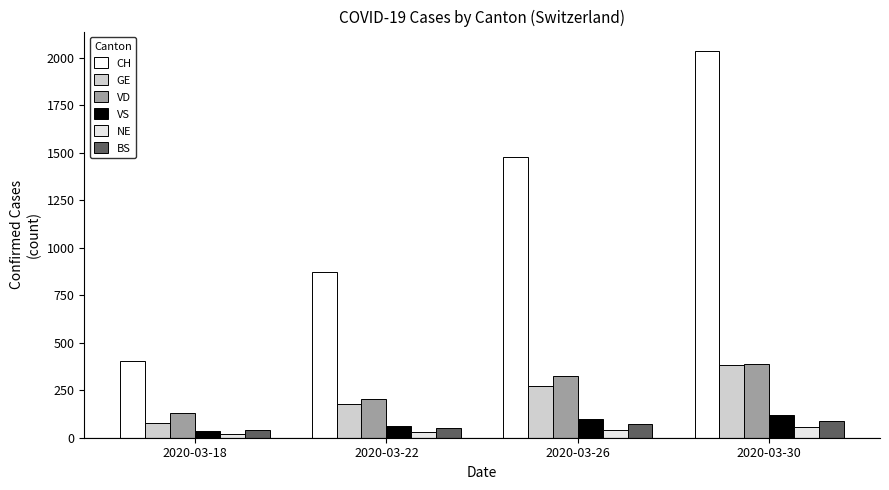

How many data points in VS are less than 96?

2